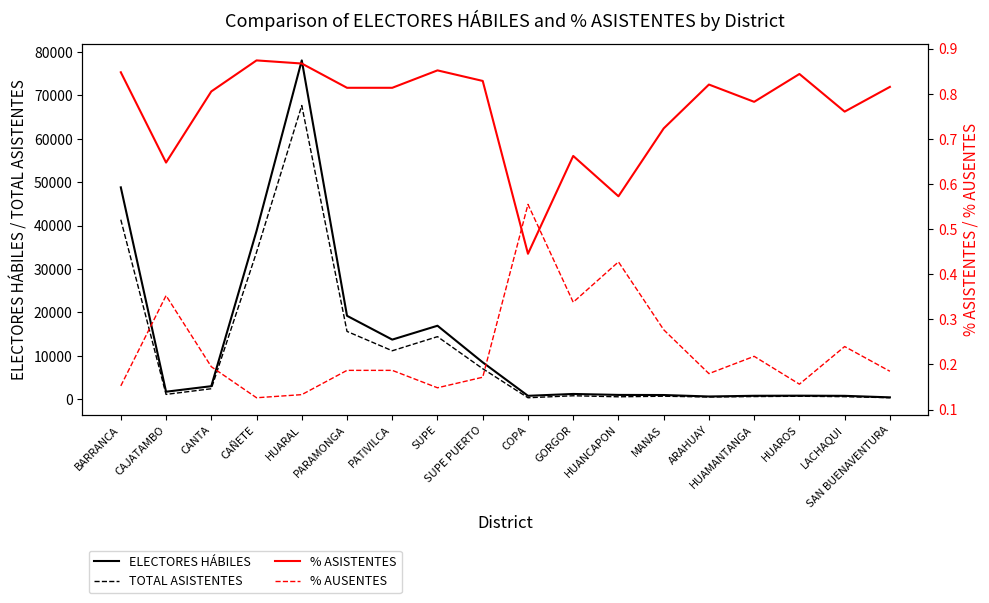

What is the difference between the maximum and minimum values in the % AUSENTES series?

0.4